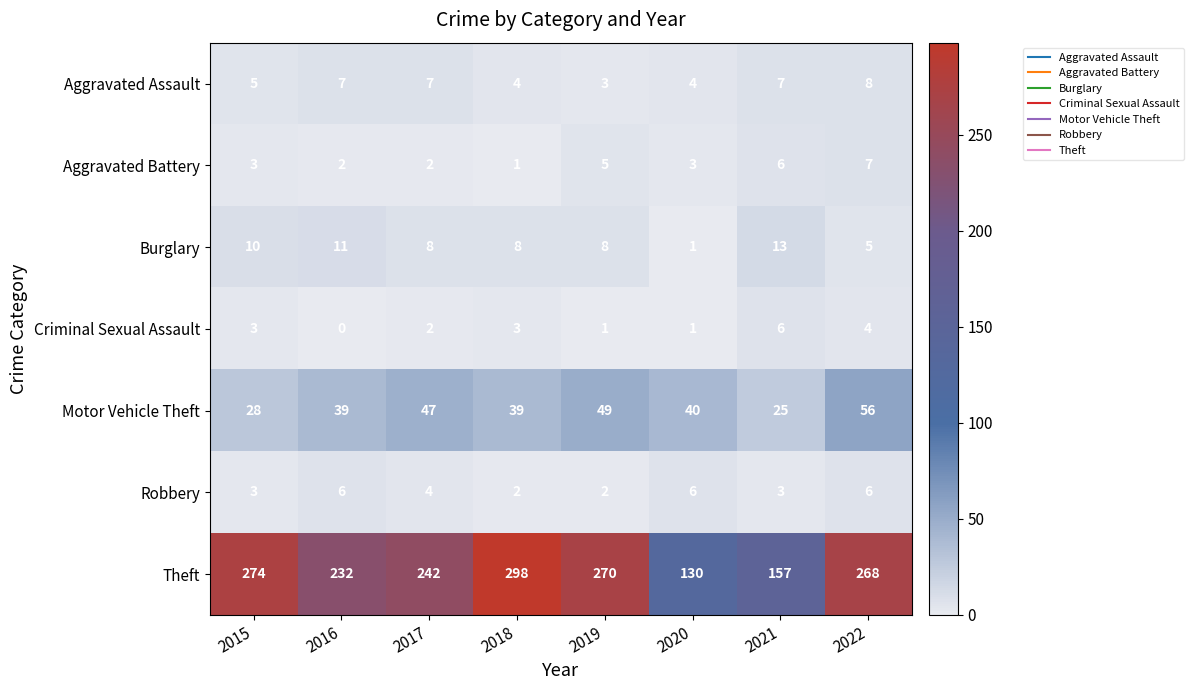

What is the difference between the maximum and minimum values in the Aggravated Battery series?

6